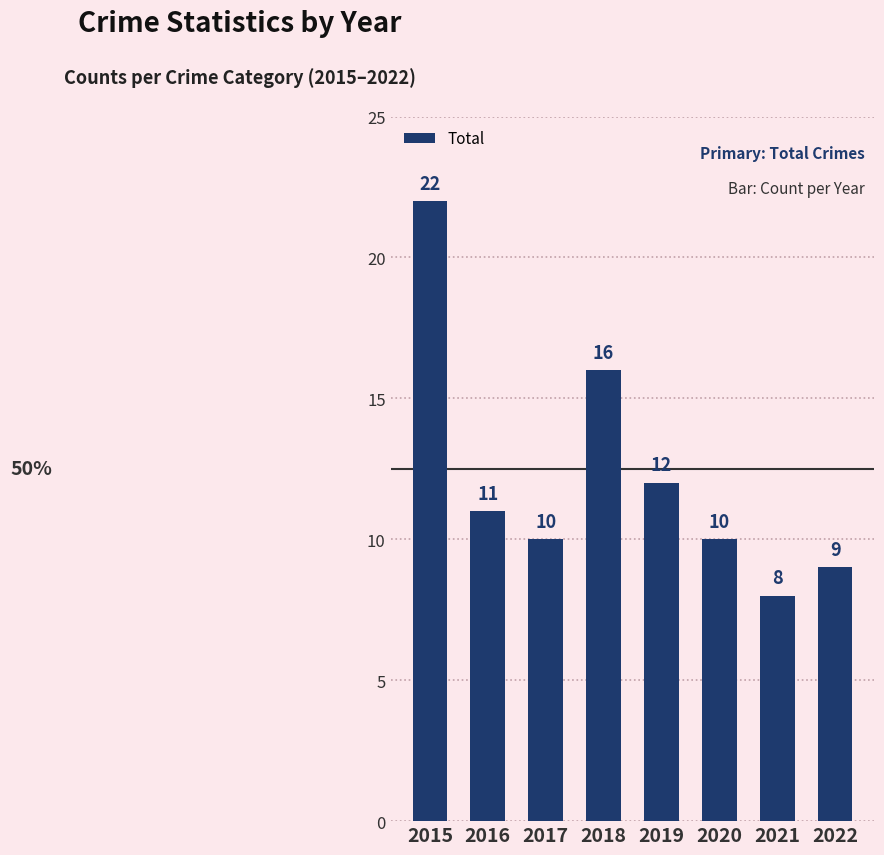

Which has a higher value, 2017 or 2016?

2016